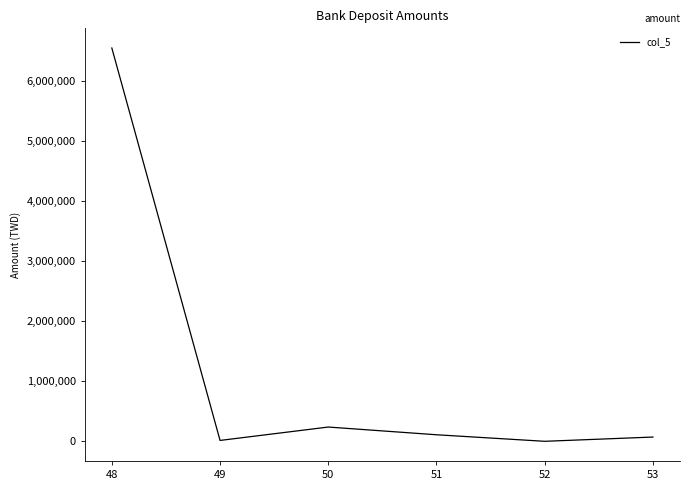

What is the difference between the values at 51 and 52?

108956